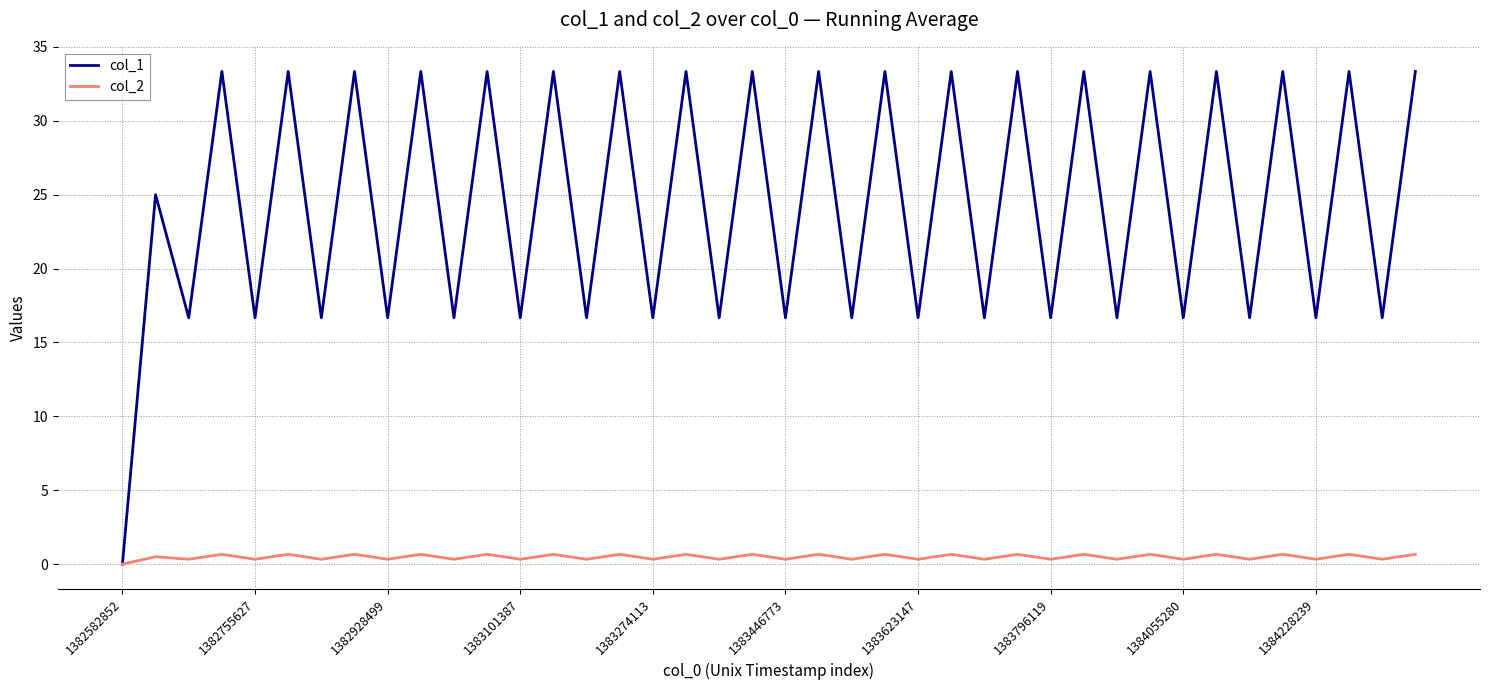

Rank the series by their maximum value, from lowest to highest.

col_2, col_1